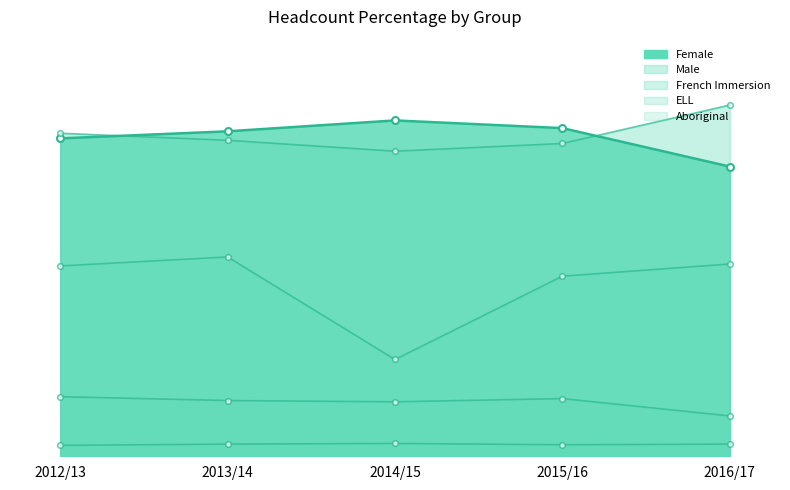

What is the average value of the Male series?

50.2